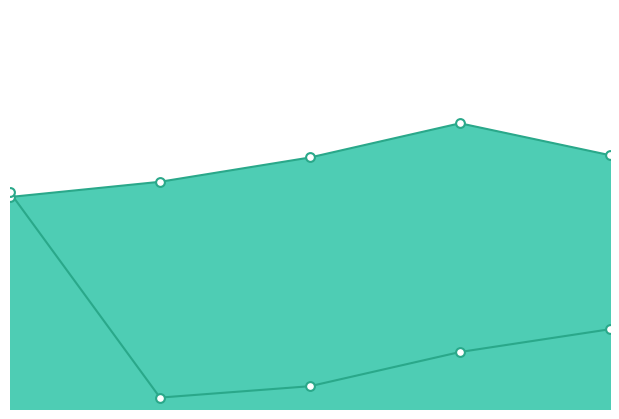

Which series has the largest total across all categories?

Isolates